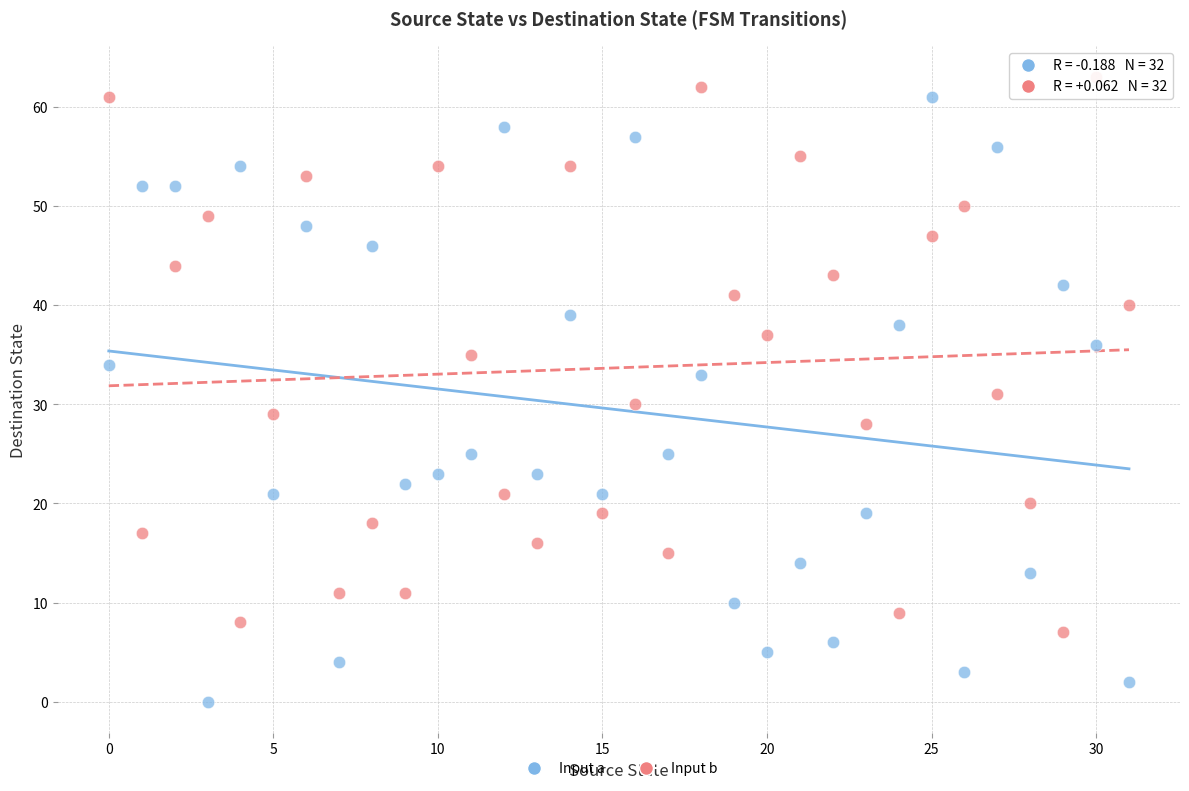

Which series reaches the minimum Y coordinate?

Input a